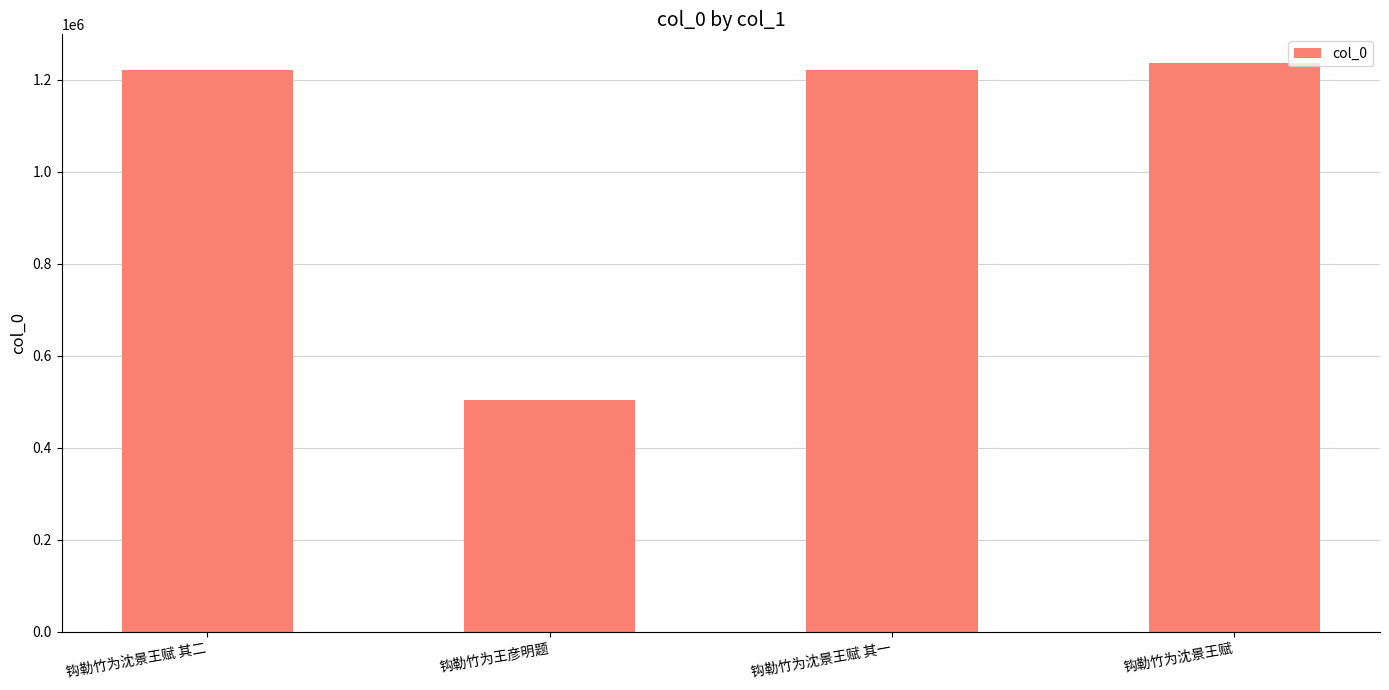

Is it true that the value at 钩勒竹为沈景王赋 is 1237043?

True